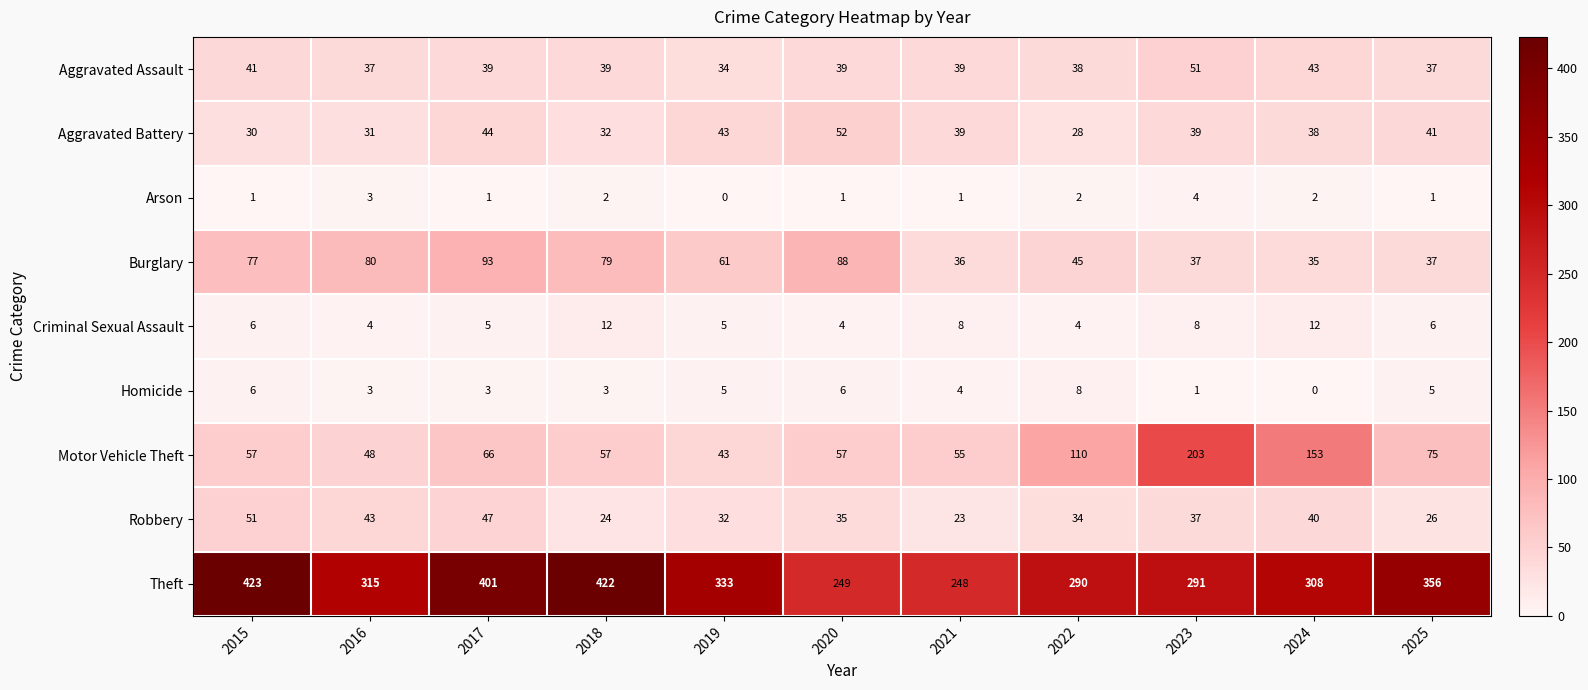

What value does the Aggravated Assault series have at 2016, to the nearest 5?

35